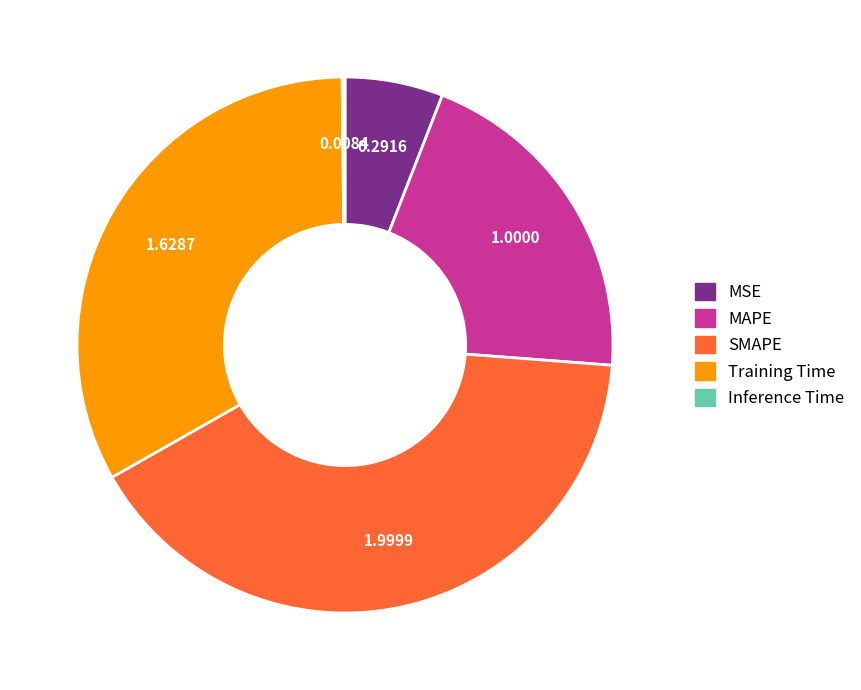

Is it true that SMAPE is 28% of the pie?

False